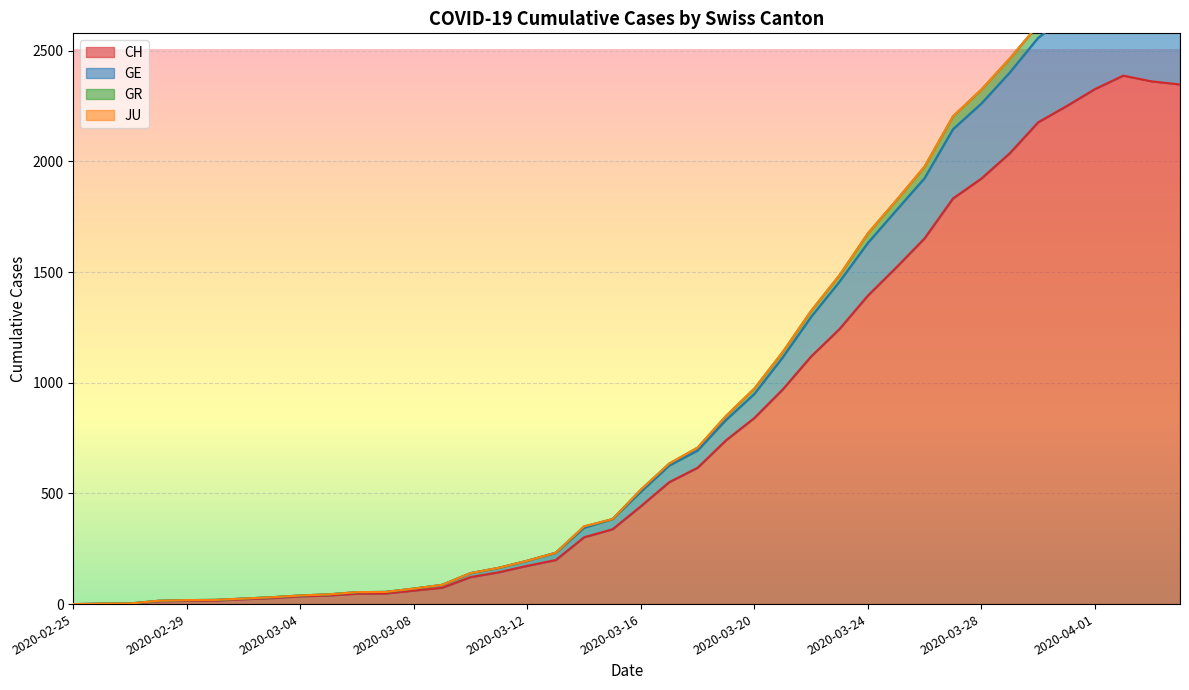

What is the difference between the maximum and minimum values in the CH series?

2388